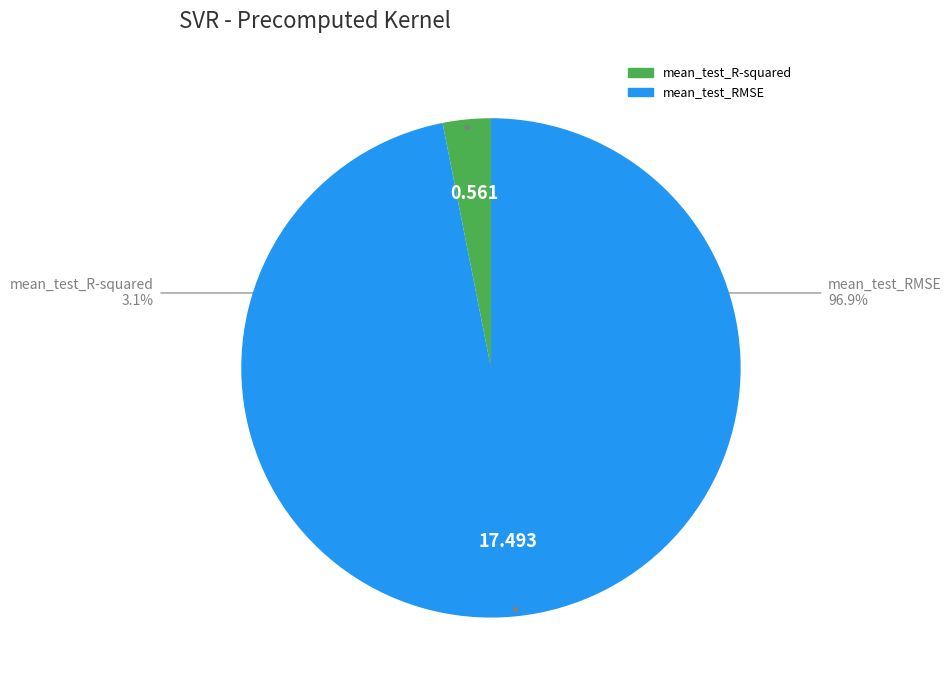

Does any single category account for the majority?

Yes